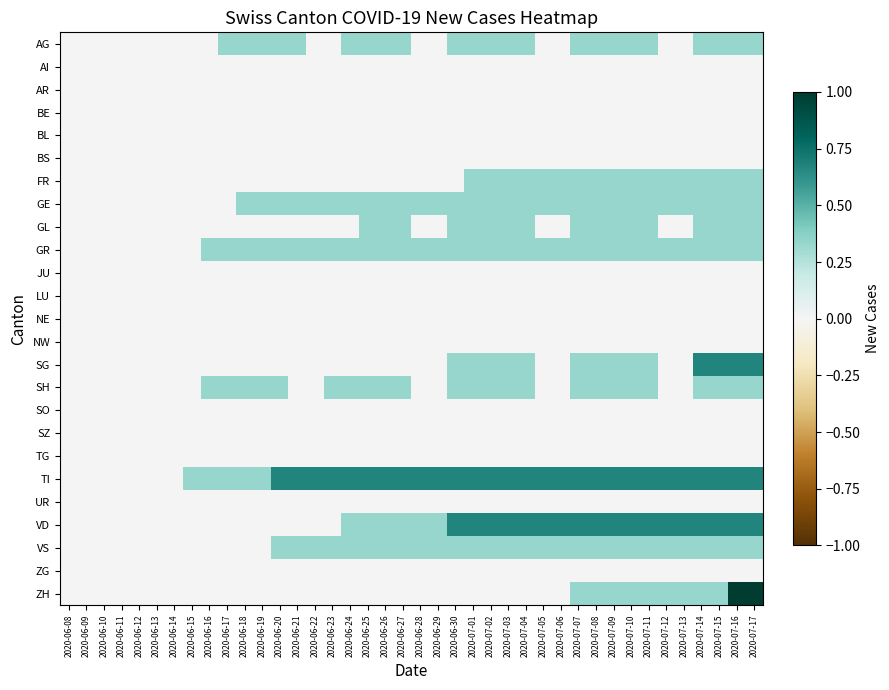

Which label corresponds to the largest value in the chart?

2020-07-16